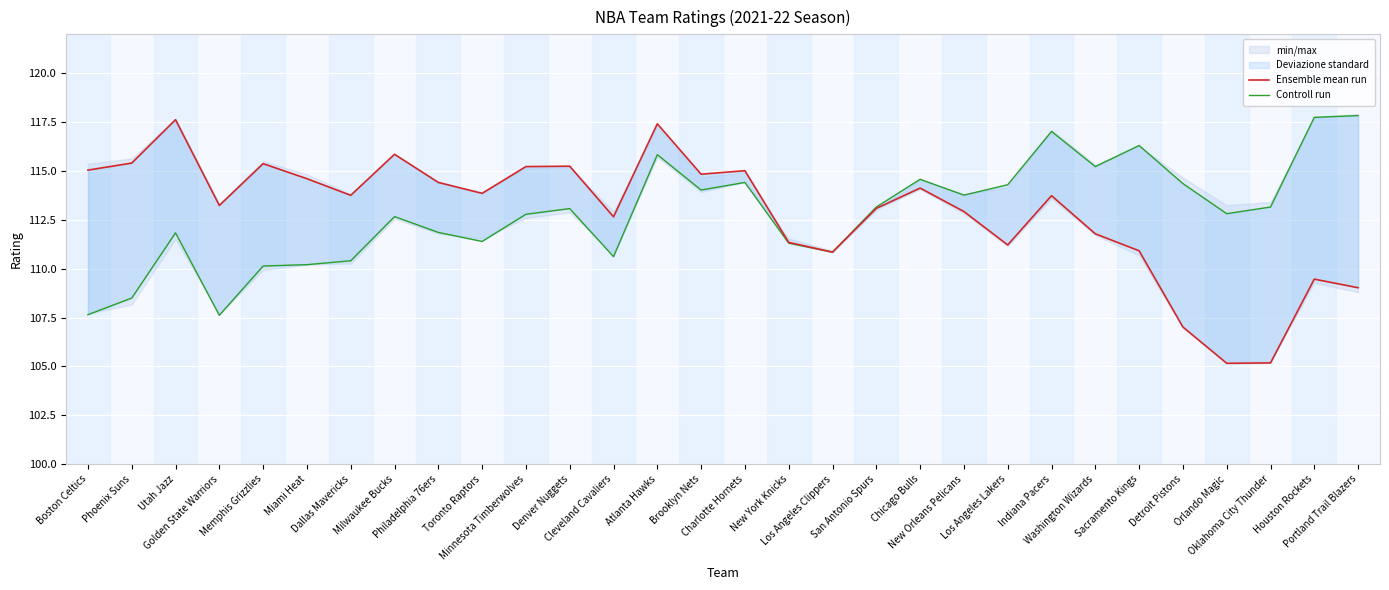

True or false: Controll run and Ensemble mean run intersect in this chart.

False